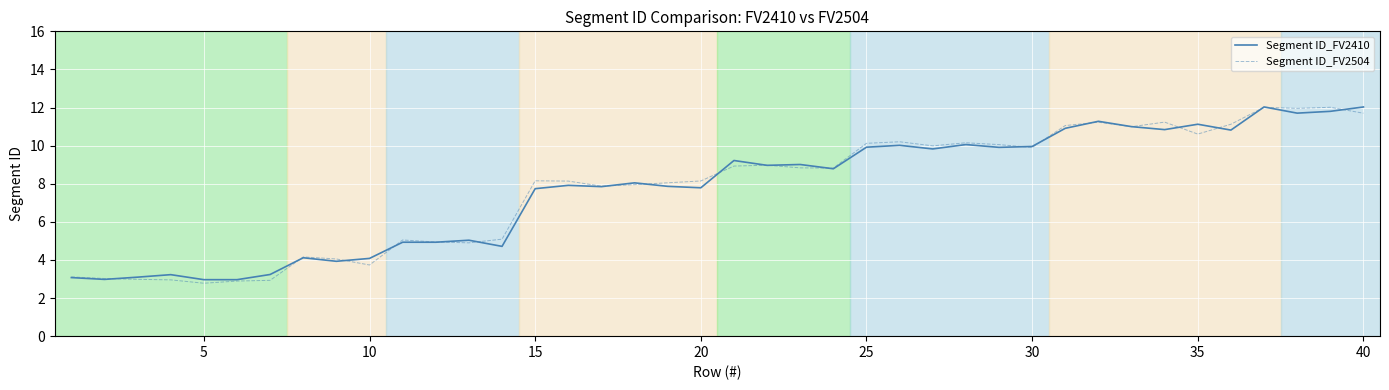

What is the smallest value displayed?

2.8